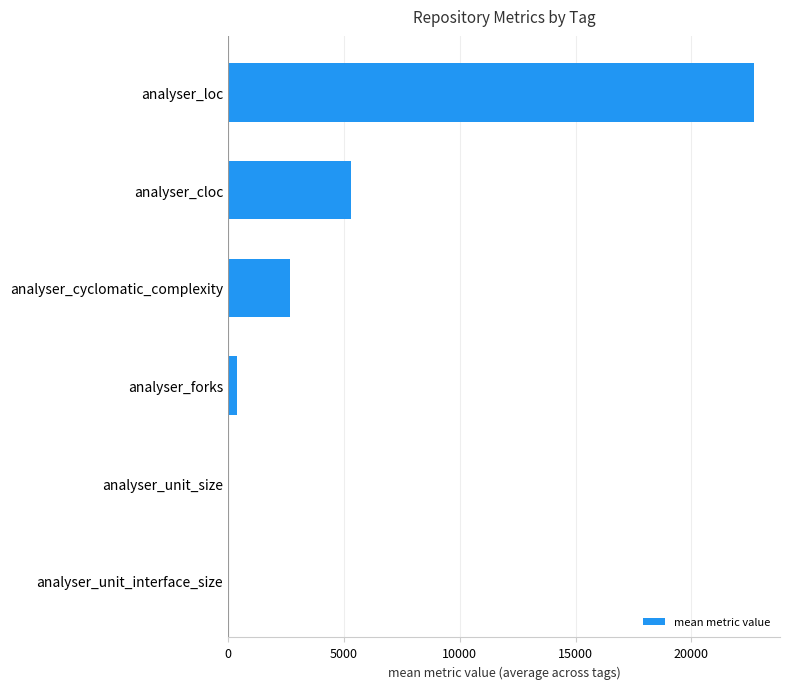

Does the chart contain stacked bars?

No